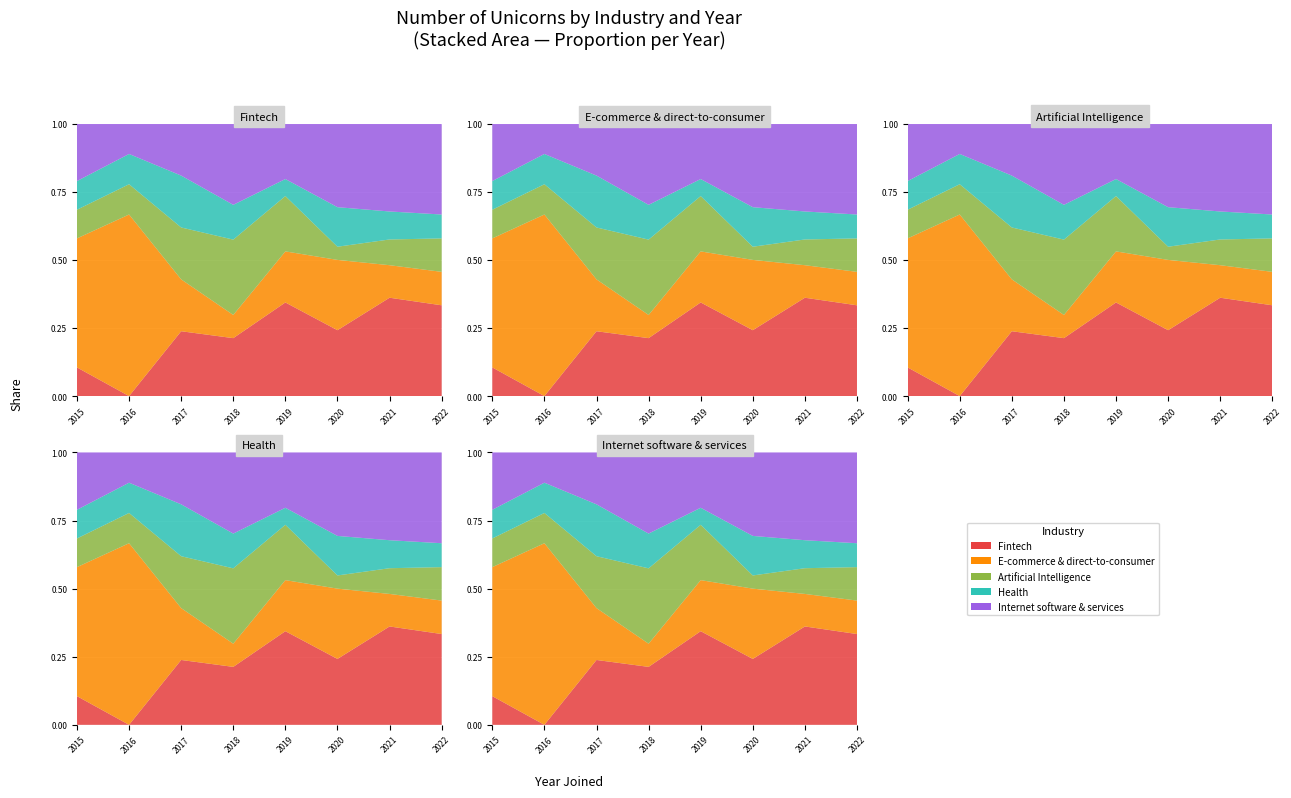

Reading left to right, extract all data points from this chart.

Fintech: 2	0	5	10	22	15	130	19
E-commerce & direct-to-consumer: 9	6	4	4	12	16	43	7
Artificial Intelligence: 2	1	4	13	13	3	34	7
Health: 2	1	4	6	4	9	37	5
Internet software & services: 4	1	4	14	13	19	116	19